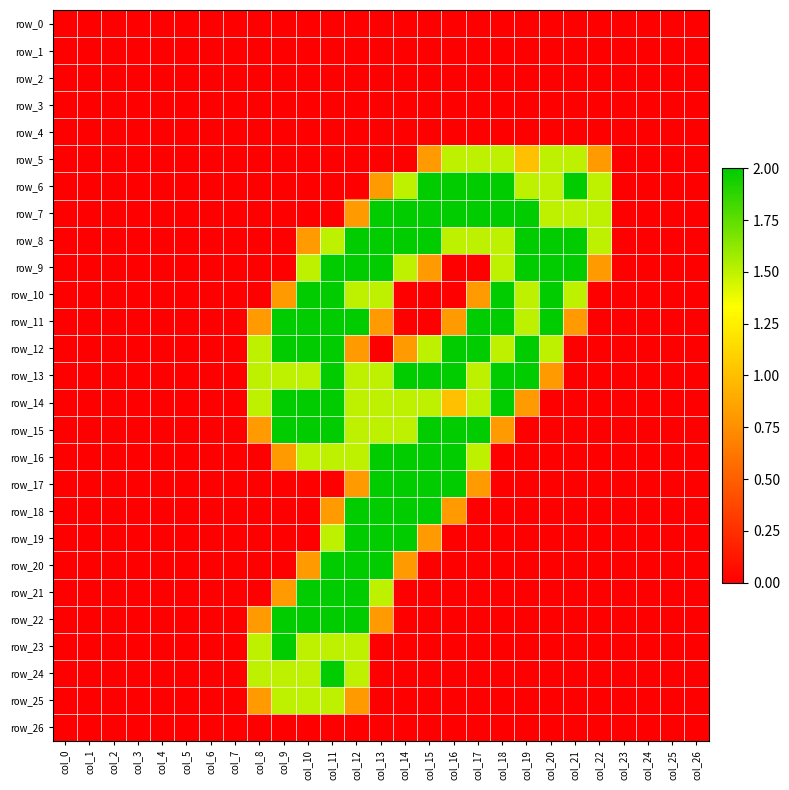

Which series has the largest total across all categories?

row_8